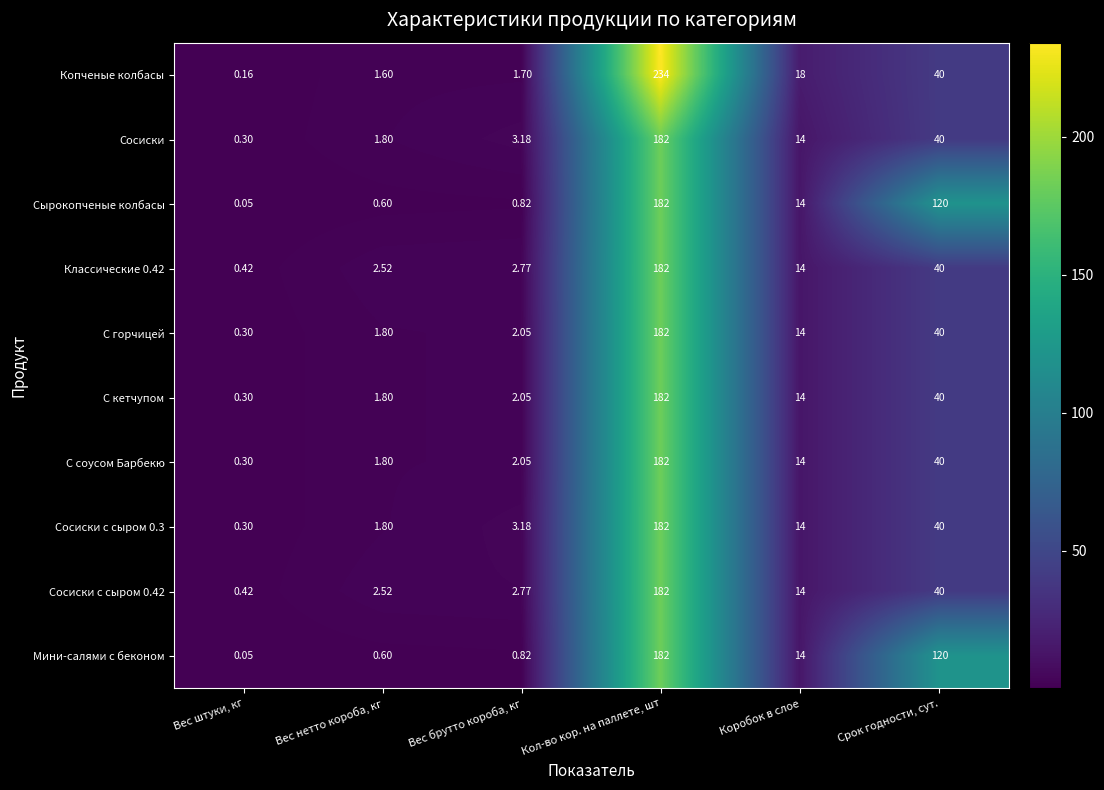

List the labels in order of Сосиски value, largest first.

Кол-во кор. на паллете, шт, Срок годности, сут., Коробок в слое, Вес брутто короба, кг, Вес нетто короба, кг, Вес штуки, кг